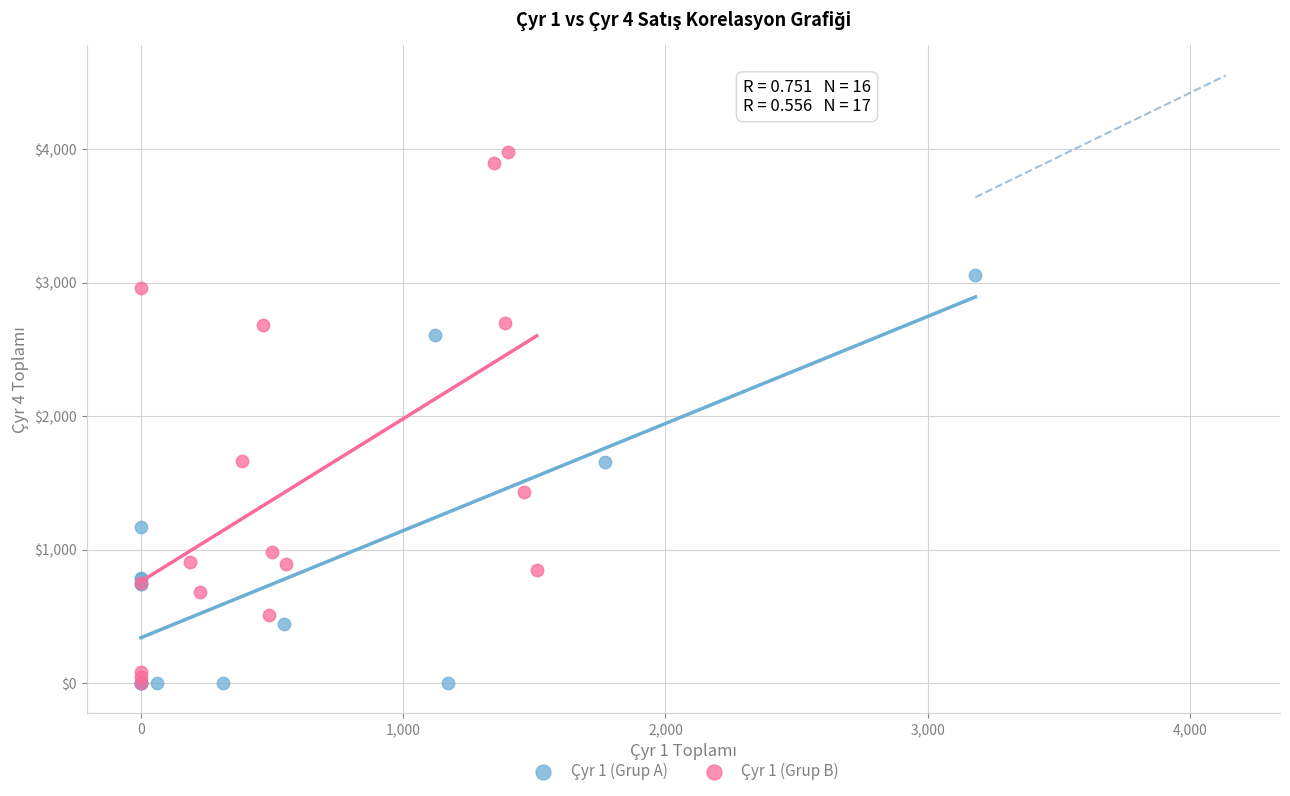

What are all the series names shown in the legend?

Çyr 1 (Grup A), Çyr 1 (Grup B)